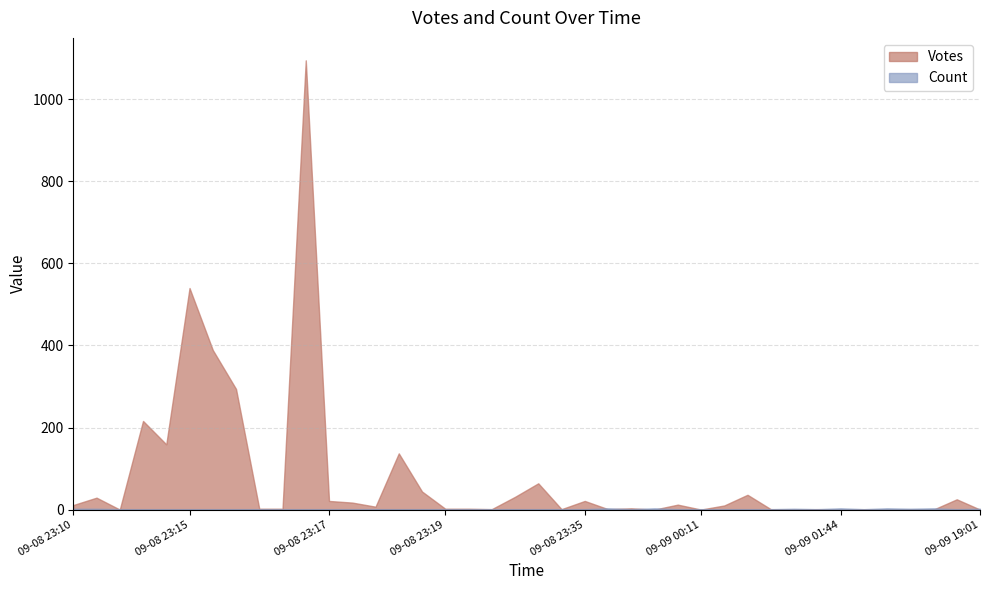

What is the maximum value shown in the chart?

1095